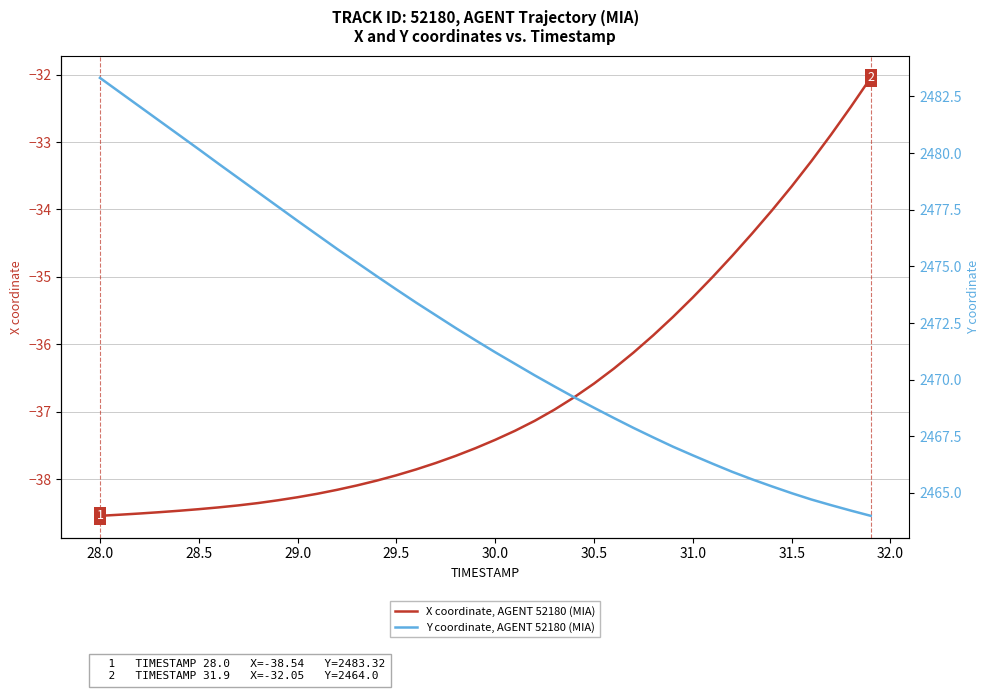

The value of Y coordinate, AGENT 52180 (MIA) at 29 is 3464.5. True or false?

False